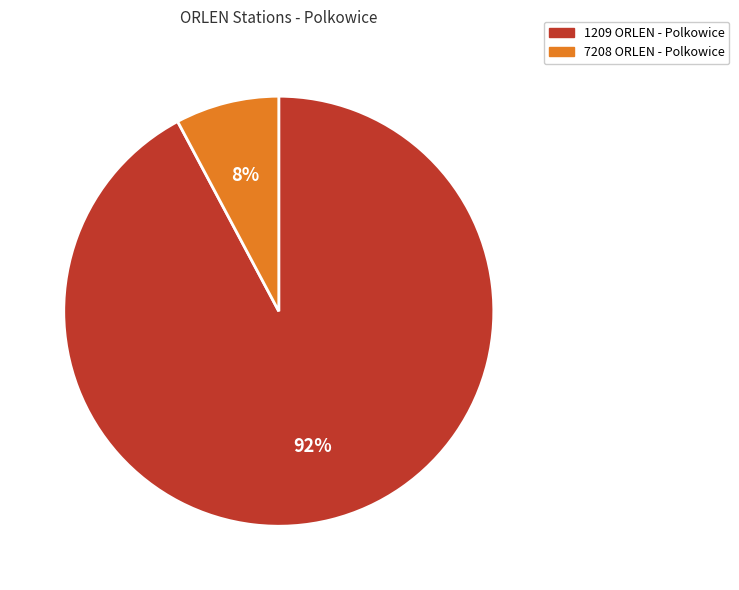

How many segments does this pie chart have?

2